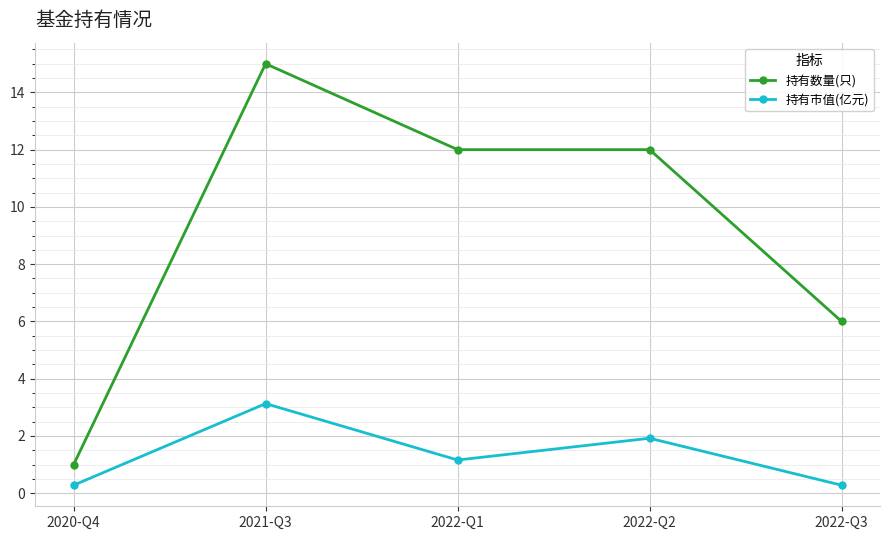

How many series are shown in this chart?

2